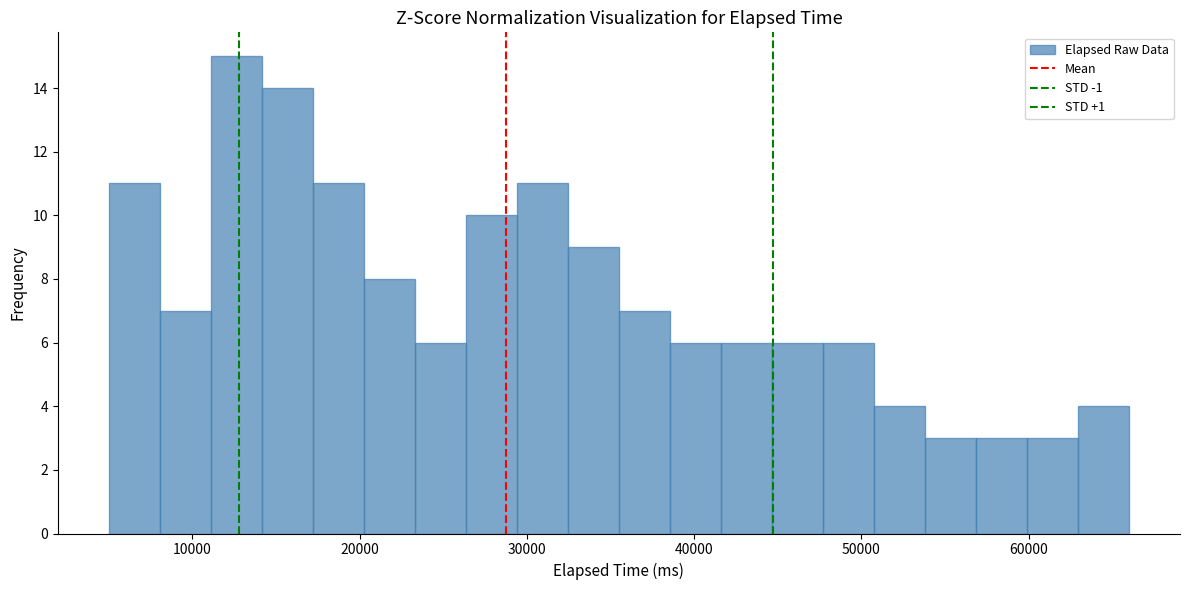

Around what value on the x-axis is the tallest bar? Give the approximate position of its centre, as read against the axis.

13000